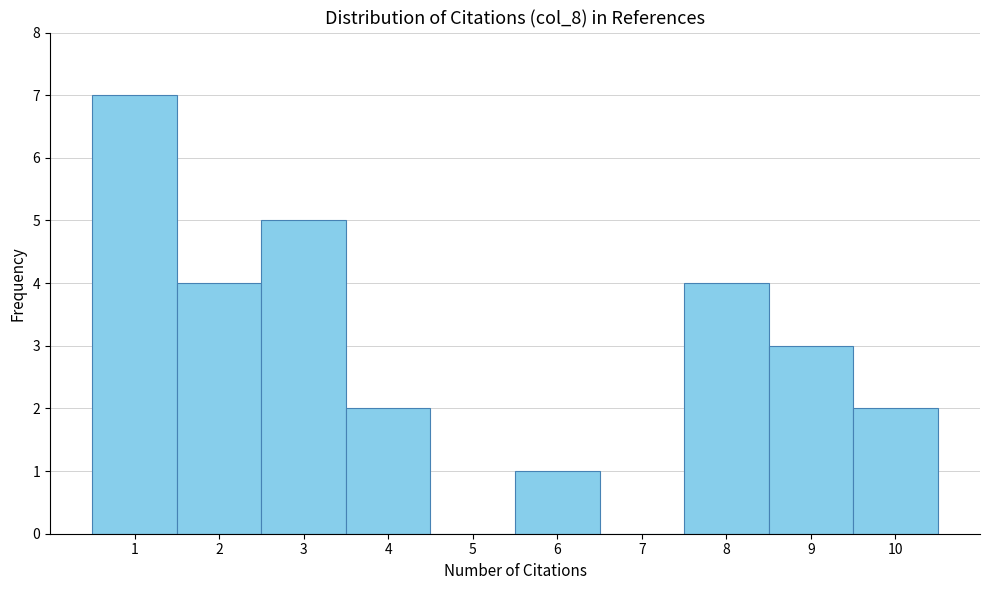

Reading left to right, list every bar in this chart as the range it spans on the x-axis followed by its height. The values are not printed on the chart, so give them approximately, as read against the axis.

0.5 to 1.5: 7
1.5 to 2.5: 4
2.5 to 3.5: 5
3.5 to 4.5: 2
4.5 to 5.5: 0
5.5 to 6.5: 1
6.5 to 7.5: 0
7.5 to 8.5: 4
8.5 to 9.5: 3
9.5 to 10.5: 2